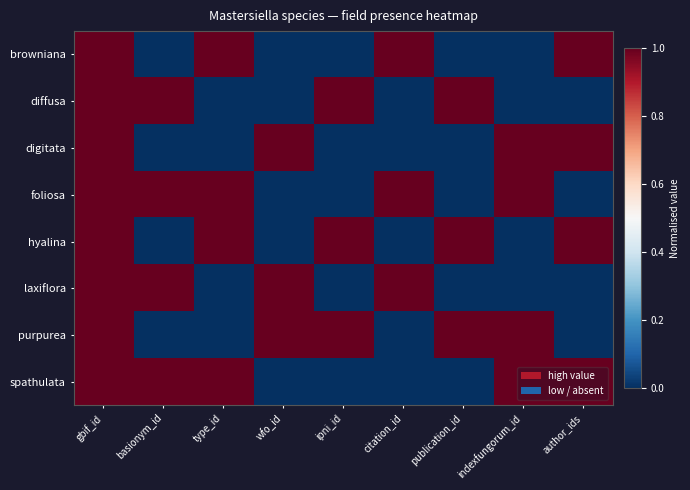

At ipni_id, list the series in order from largest to smallest.

diffusa, hyalina, purpurea, browniana, digitata, foliosa, laxiflora, spathulata